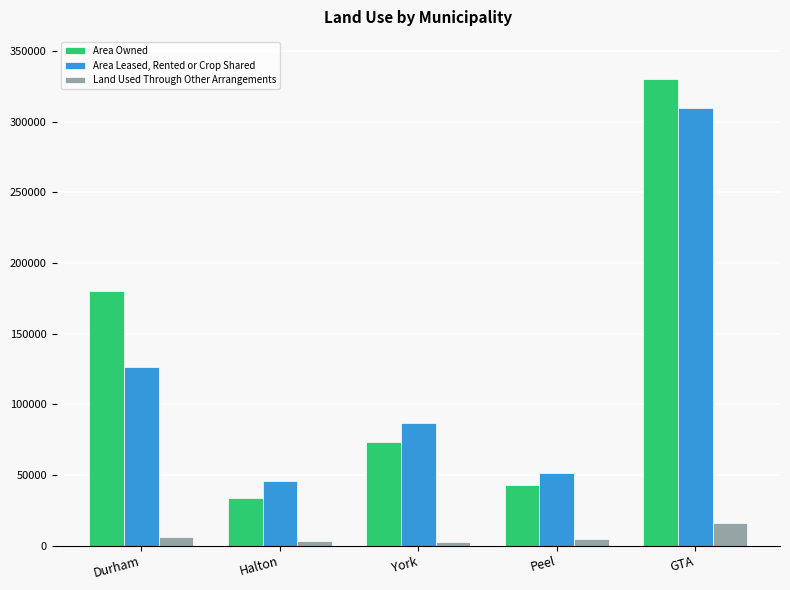

The Land Used Through Other Arrangements series shows 27232 at GTA. True or false?

False